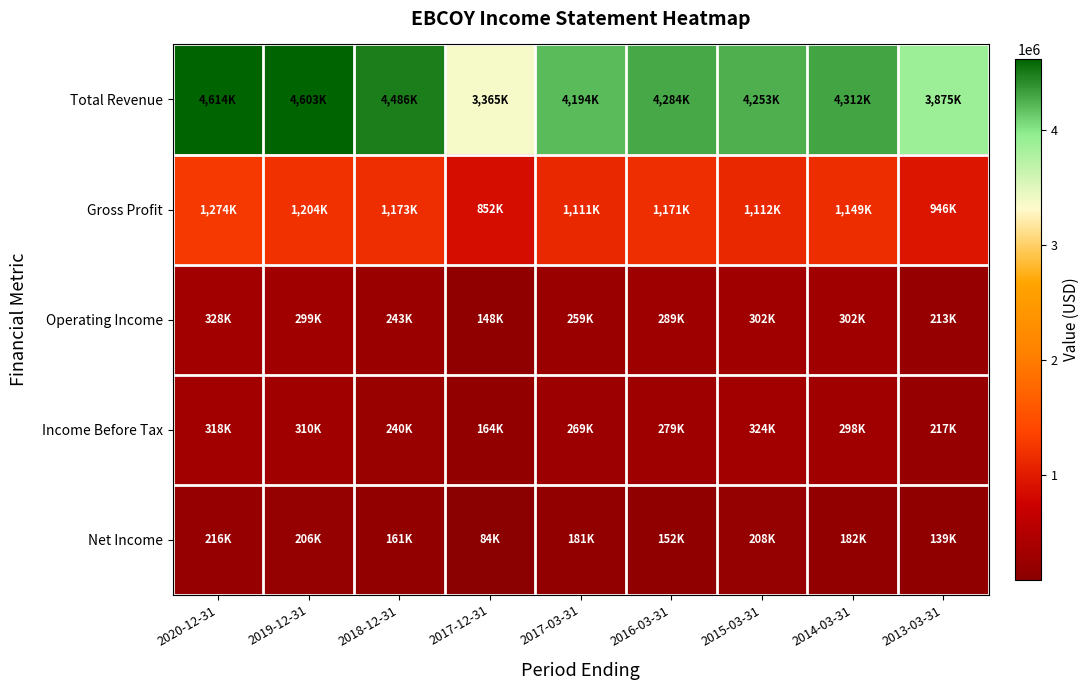

Reading left to right, transcribe all the data shown in this chart.

Total Revenue: 2020-12-31=4614000	2019-12-31=4602600	2018-12-31=4485800	2017-12-31=3365400	2017-03-31=4194500	2016-03-31=4283700	2015-03-31=4252600	2014-03-31=4311600	2013-03-31=3875100
Gross Profit: 2020-12-31=1274300	2019-12-31=1204200	2018-12-31=1173100	2017-12-31=852200	2017-03-31=1110700	2016-03-31=1170800	2015-03-31=1112500	2014-03-31=1149300	2013-03-31=946400
Operating Income: 2020-12-31=327700	2019-12-31=299400	2018-12-31=243300	2017-12-31=147900	2017-03-31=259300	2016-03-31=288800	2015-03-31=301600	2014-03-31=302400	2013-03-31=213000
Income Before Tax: 2020-12-31=317600	2019-12-31=310000	2018-12-31=240500	2017-12-31=163500	2017-03-31=268700	2016-03-31=279200	2015-03-31=324100	2014-03-31=298100	2013-03-31=217100
Net Income: 2020-12-31=215600	2019-12-31=205700	2018-12-31=160900	2017-12-31=84000	2017-03-31=181400	2016-03-31=152000	2015-03-31=207700	2014-03-31=182300	2013-03-31=139100